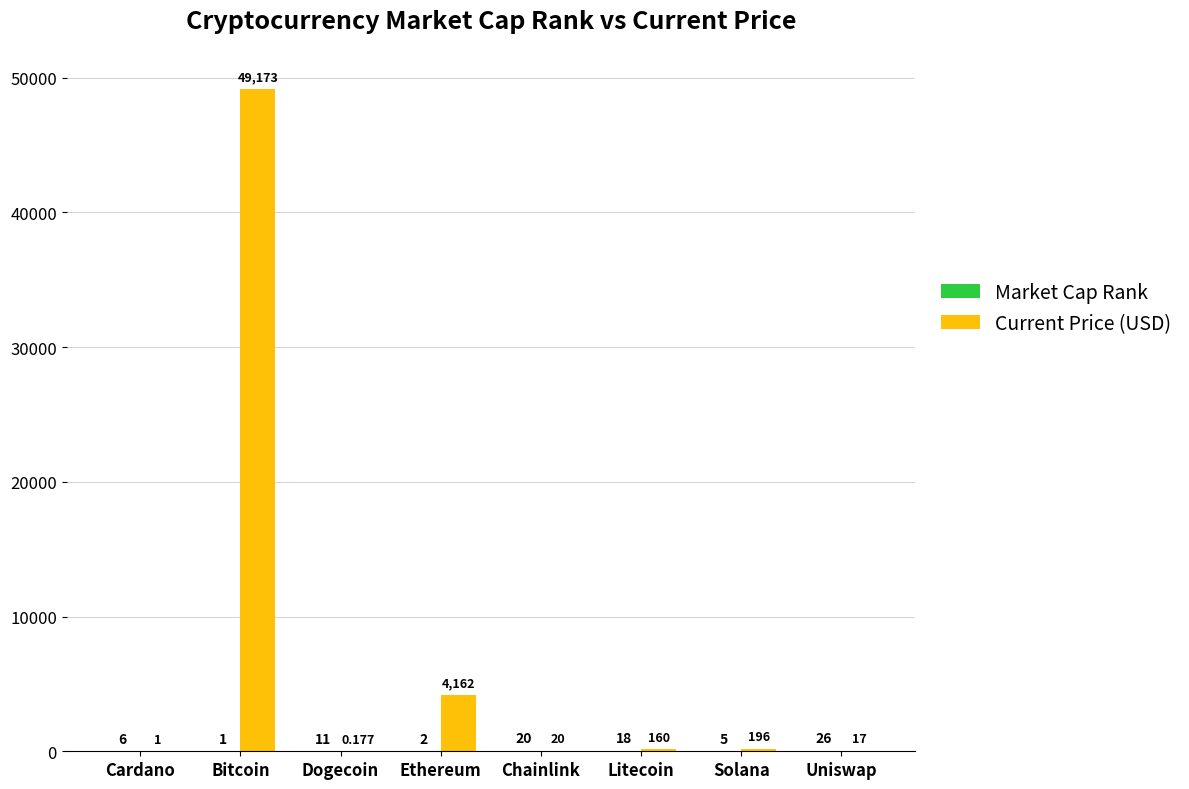

What is the total value across all series at Chainlink?

40.1